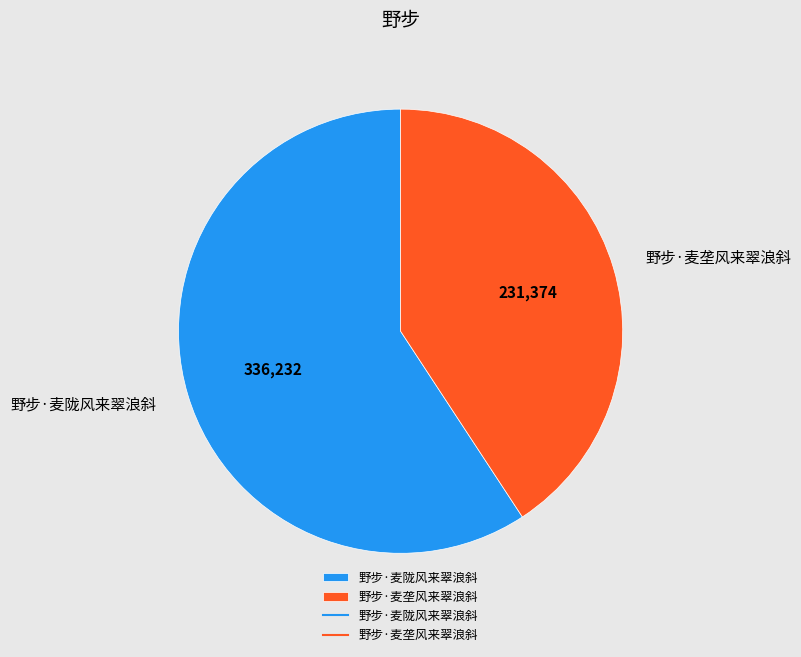

What is the majority slice?

野步·麦陇风来翠浪斜